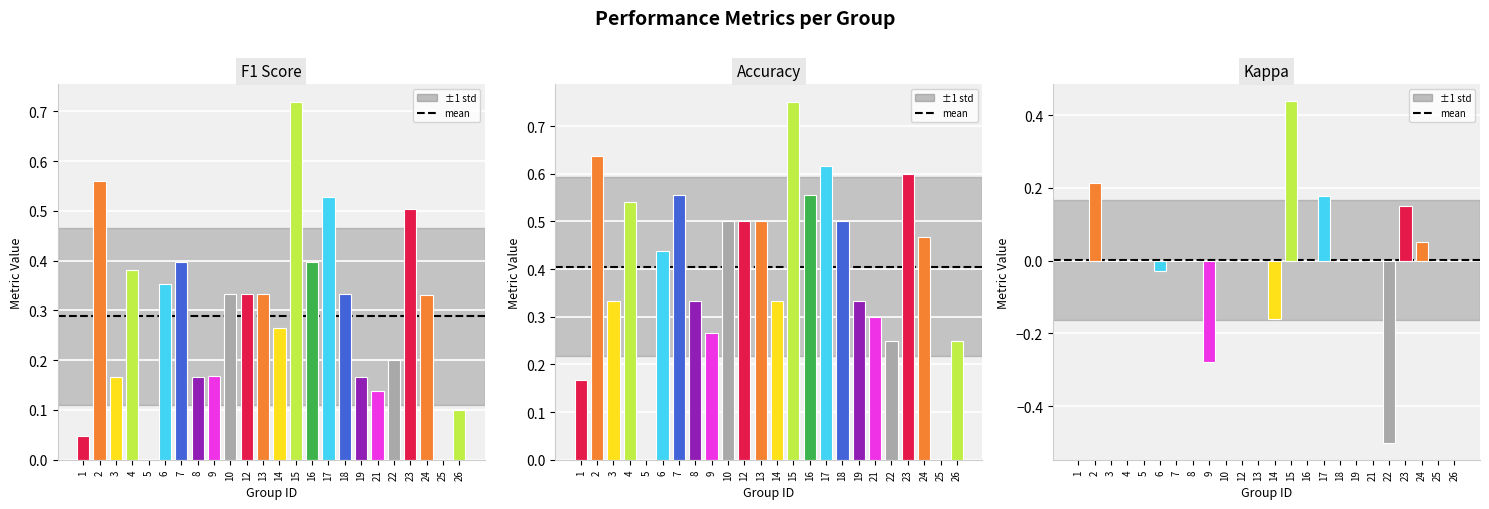

Rank the series at 12 from lowest to highest value.

Kappa, F1 Score, Accuracy